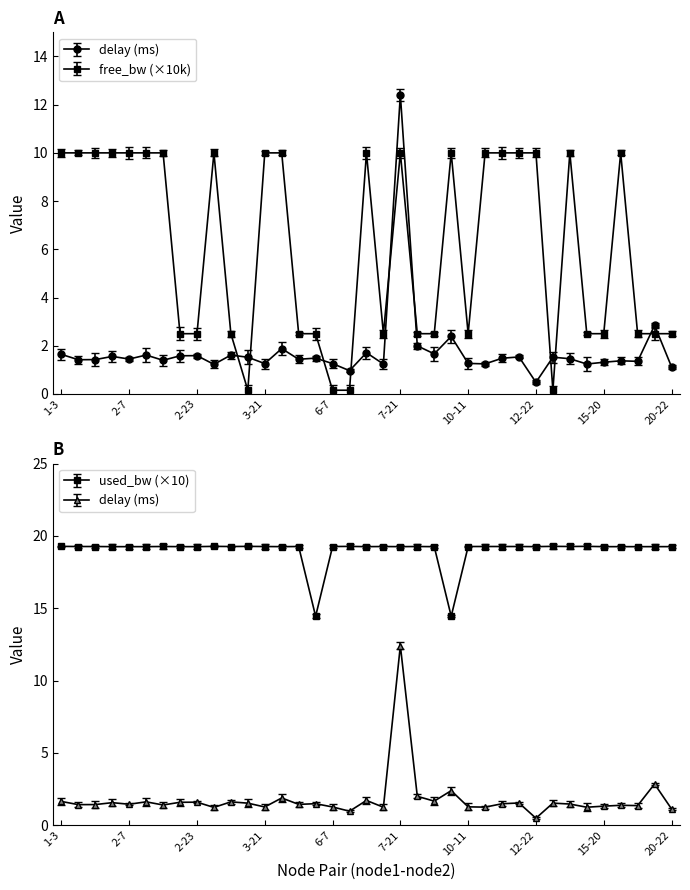

What is the value of the delay point at the 15th from the left?

1.4